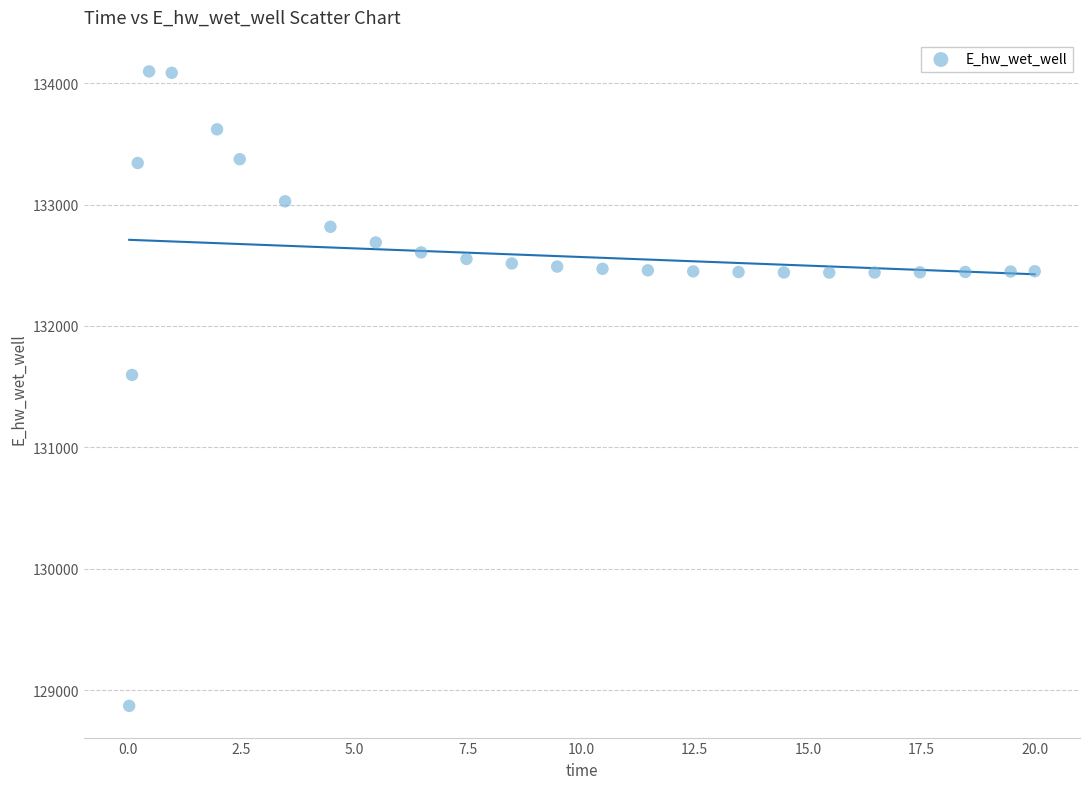

What is the range of X values (max minus min)?

20.0